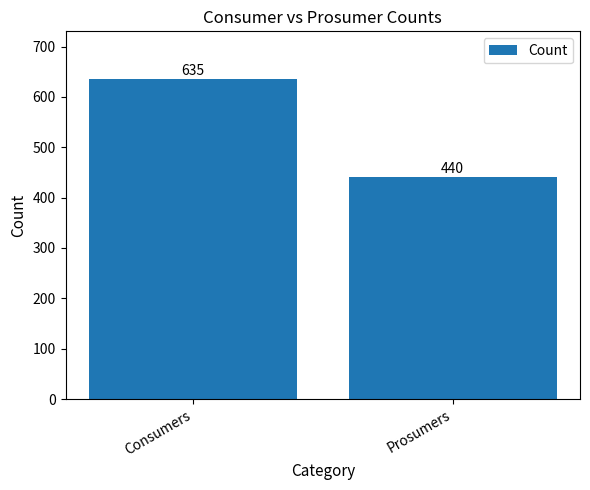

What is the value of the 2nd bar from the left?

440